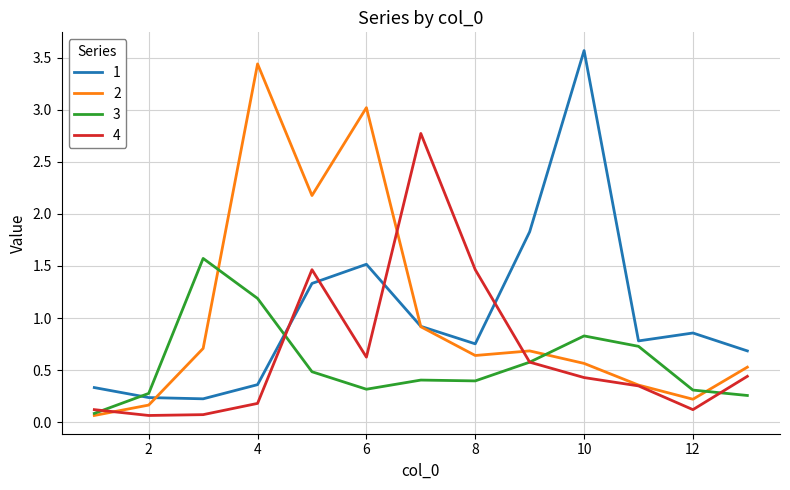

What are all the series names shown in the legend?

1, 2, 3, 4